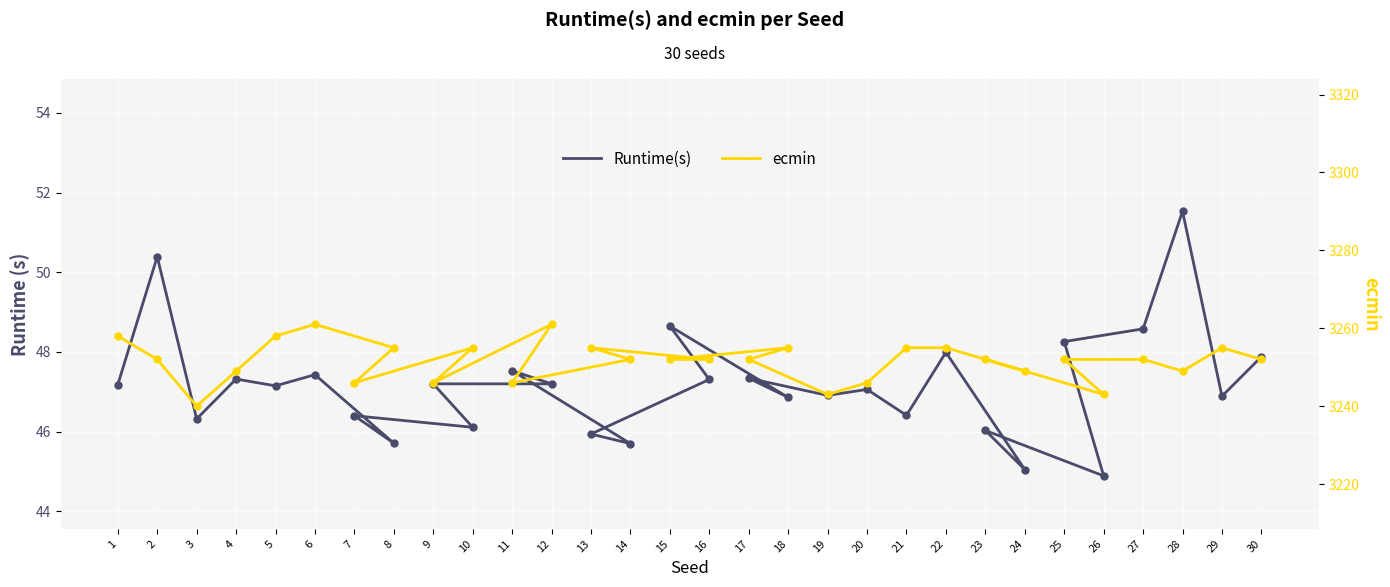

Which series contains the highest Y value?

ecmin